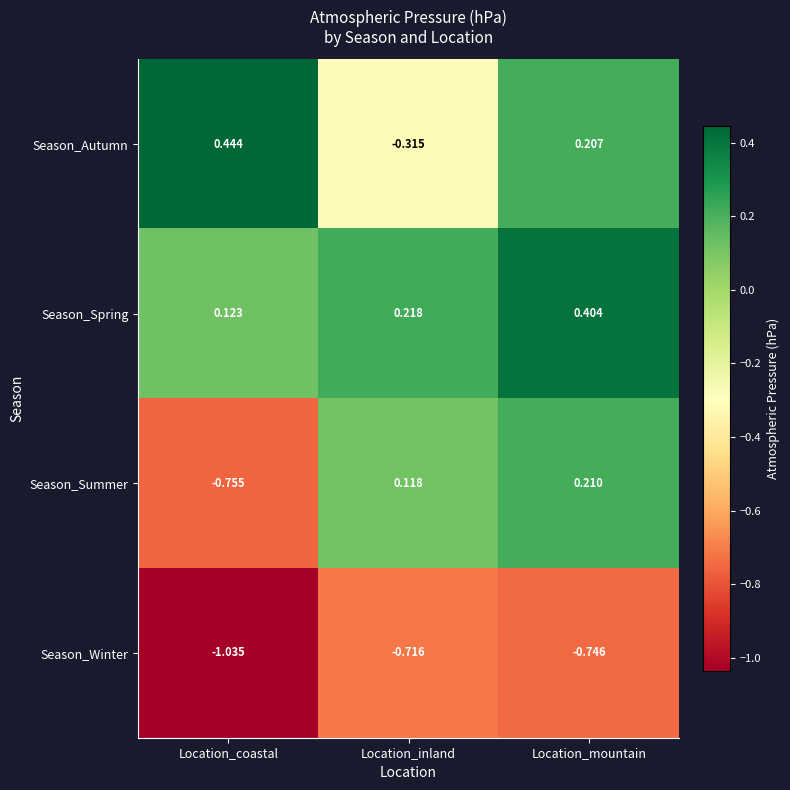

Rank the series by their maximum value, from lowest to highest.

Season_Winter, Season_Summer, Season_Spring, Season_Autumn